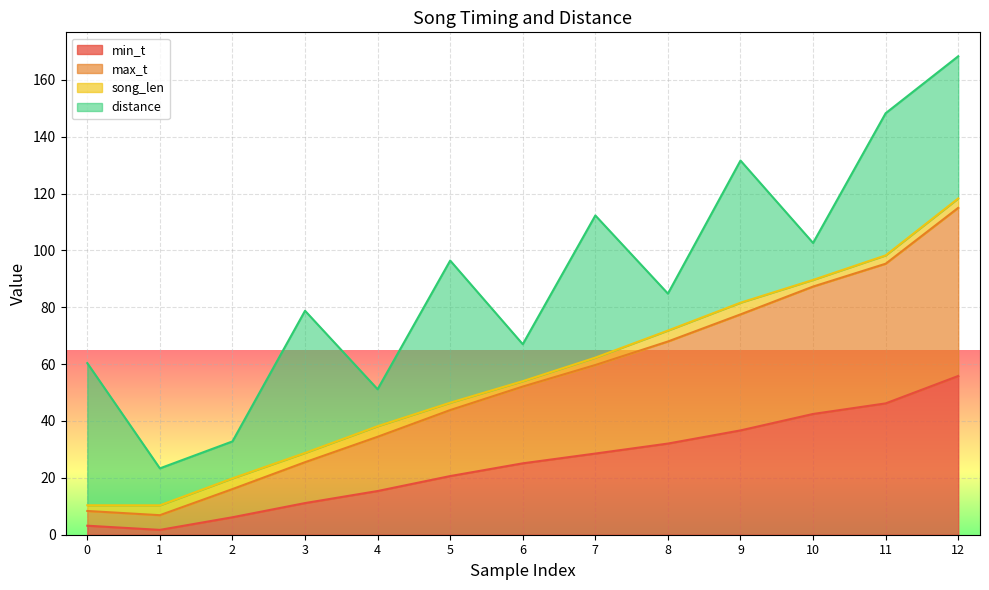

At which category is the sum across all series the highest?

12